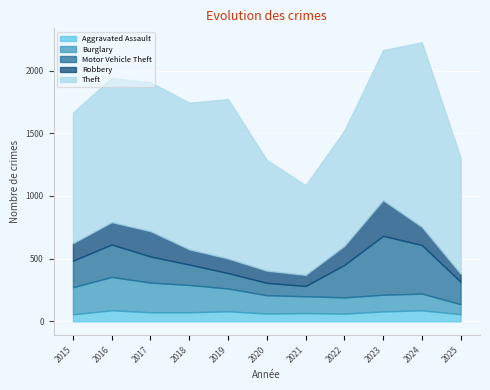

Which has a higher value, 2023 or 2022?

2023